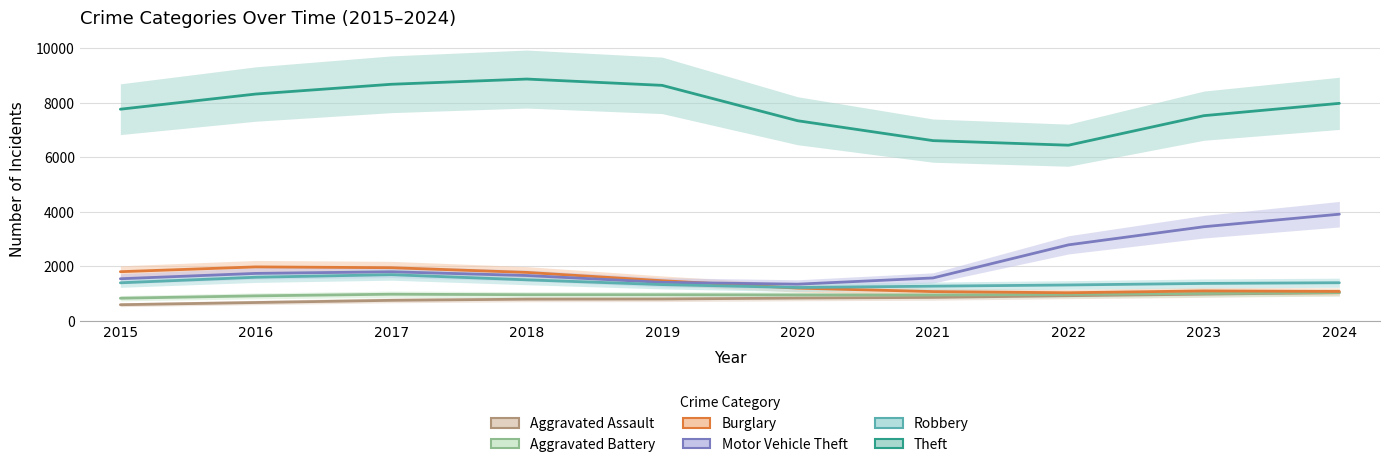

True or false: Theft and Burglary cross at least once.

False